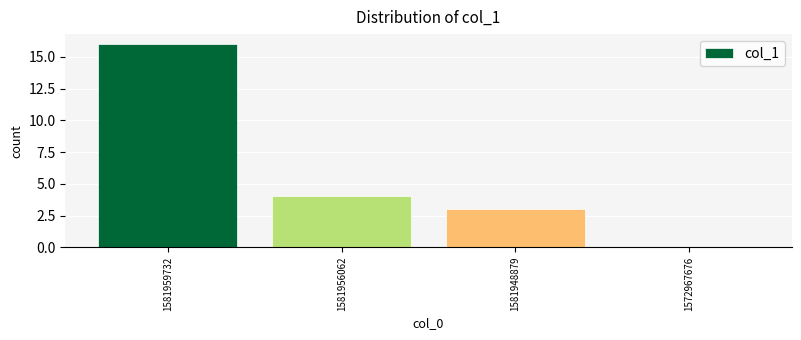

What is the change in value from 1581956062 to 1572967676?

-4